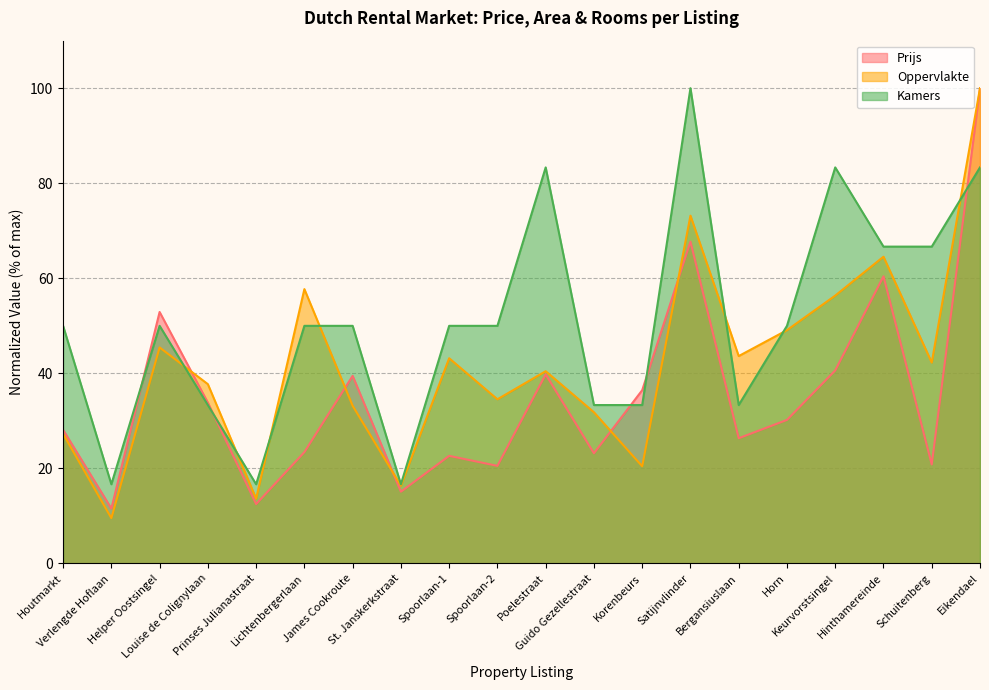

Is the value of Prijs at James Cookroute greater than the value of Kamers at Prinses Julianastraat?

Yes